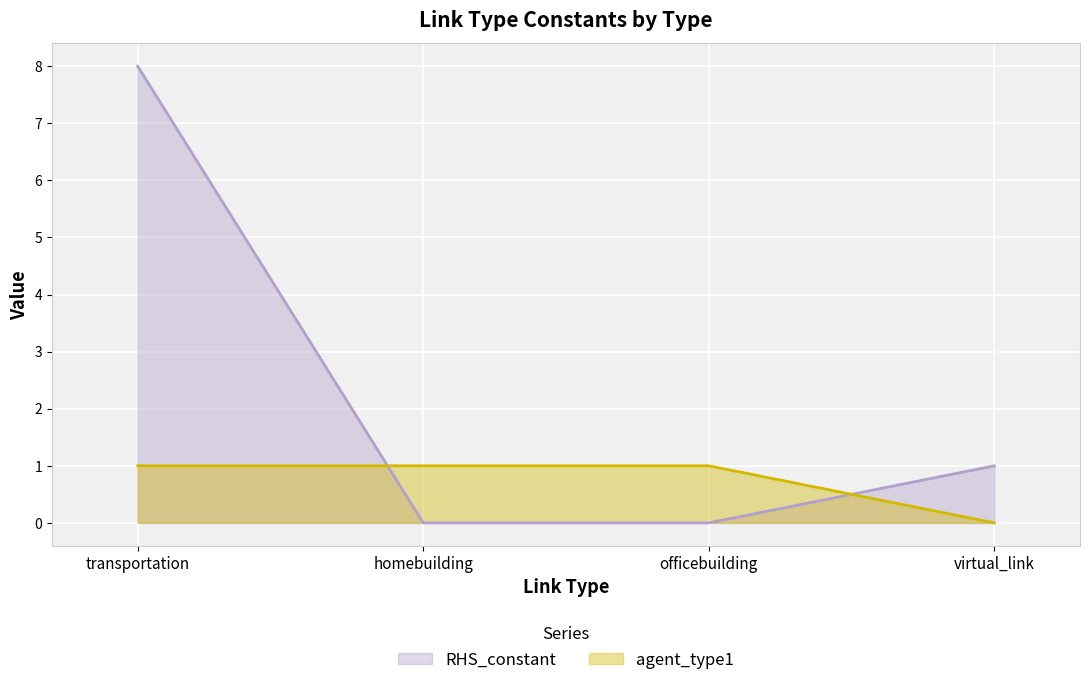

Is the value of agent_type1 at transportation greater than the value of RHS_constant at officebuilding?

Yes